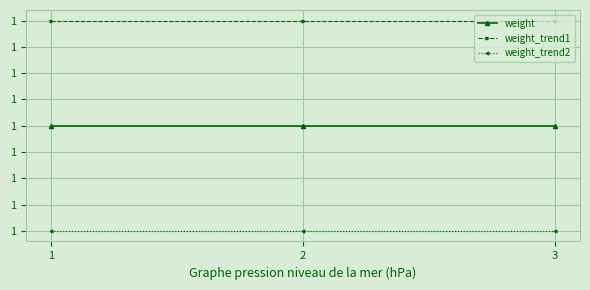

Rank the series at 1 from lowest to highest value.

weight_trend2, weight, weight_trend1